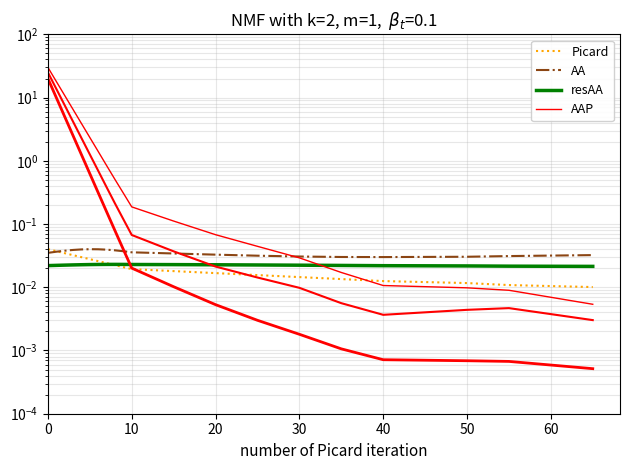

True or false: resAA has a value of 0.0 at 10.

True